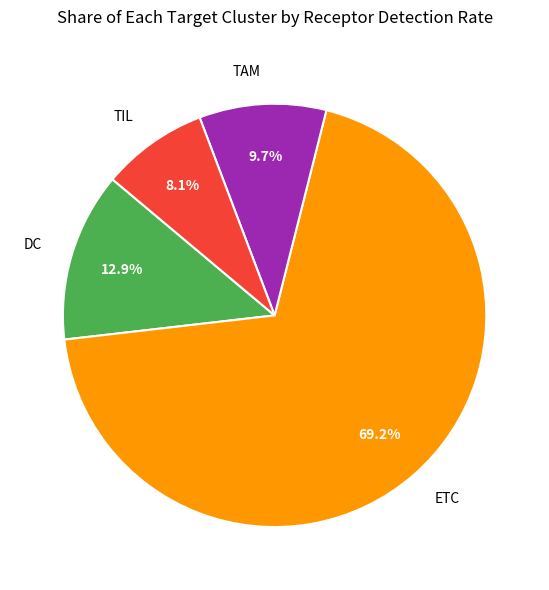

Combined, do TIL and ETC account for over 50%?

Yes